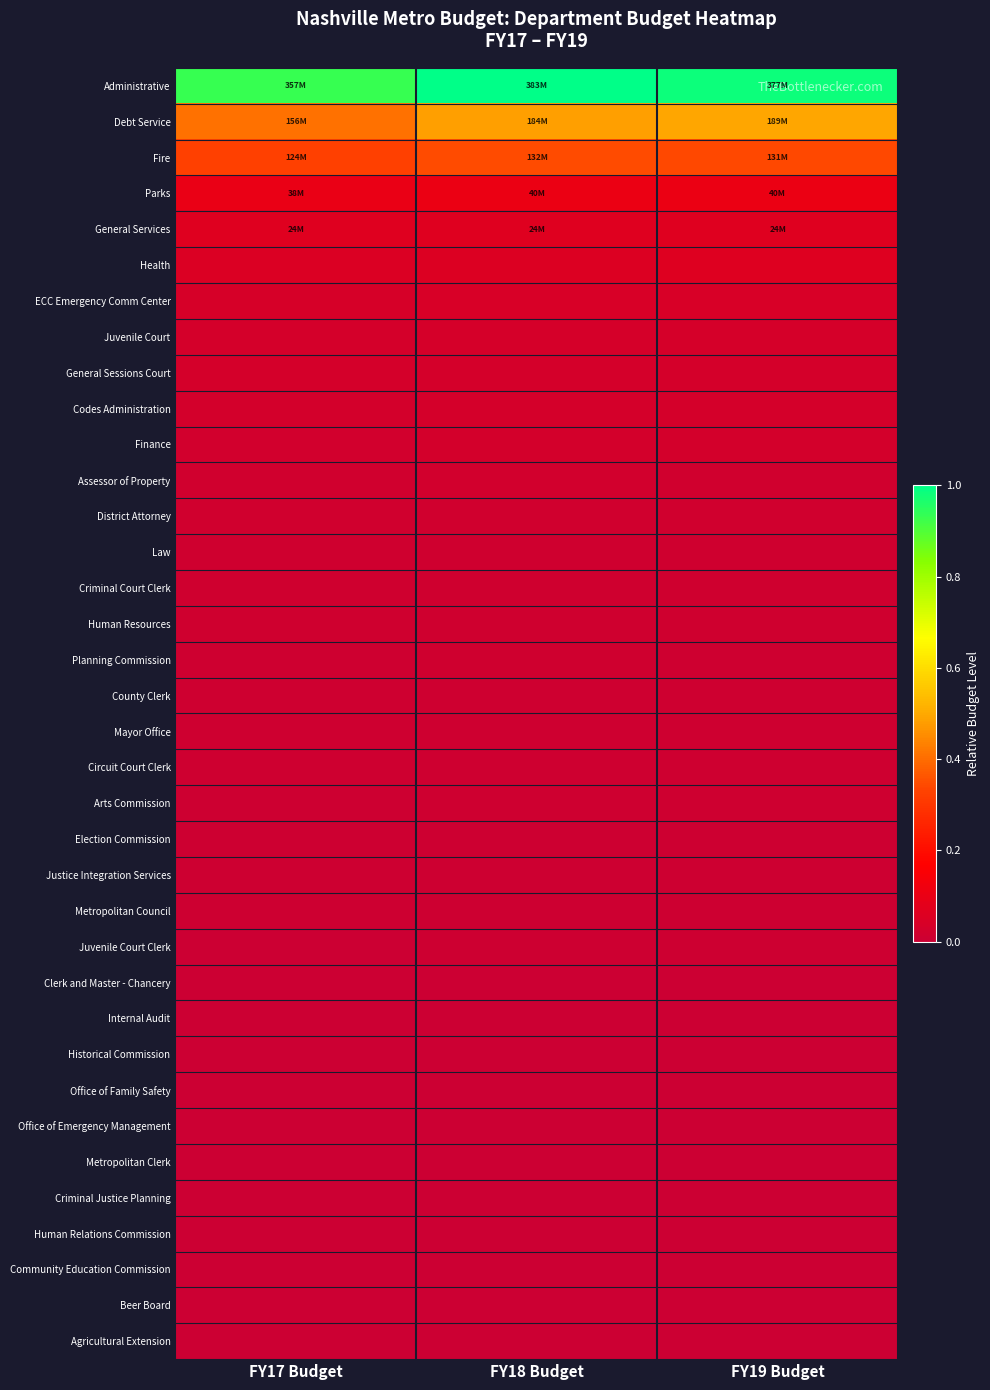

Reading left to right, what are all the values shown in this chart?

Administrative: FY17 Budget=0.9	FY18 Budget=1.0	FY19 Budget=1.0
Debt Service: FY17 Budget=0.4	FY18 Budget=0.5	FY19 Budget=0.5
Fire: FY17 Budget=0.3	FY18 Budget=0.3	FY19 Budget=0.3
Parks: FY17 Budget=0.1	FY18 Budget=0.1	FY19 Budget=0.1
General Services: FY17 Budget=0.1	FY18 Budget=0.1	FY19 Budget=0.1
Health: FY17 Budget=0.1	FY18 Budget=0.1	FY19 Budget=0.1
ECC Emergency Comm Center: FY17 Budget=0.0	FY18 Budget=0.0	FY19 Budget=0.0
Juvenile Court: FY17 Budget=0.0	FY18 Budget=0.0	FY19 Budget=0.0
General Sessions Court: FY17 Budget=0.0	FY18 Budget=0.0	FY19 Budget=0.0
Codes Administration: FY17 Budget=0.0	FY18 Budget=0.0	FY19 Budget=0.0
Finance: FY17 Budget=0.0	FY18 Budget=0.0	FY19 Budget=0.0
Assessor of Property: FY17 Budget=0.0	FY18 Budget=0.0	FY19 Budget=0.0
District Attorney: FY17 Budget=0.0	FY18 Budget=0.0	FY19 Budget=0.0
Law: FY17 Budget=0.0	FY18 Budget=0.0	FY19 Budget=0.0
Criminal Court Clerk: FY17 Budget=0.0	FY18 Budget=0.0	FY19 Budget=0.0
Human Resources: FY17 Budget=0.0	FY18 Budget=0.0	FY19 Budget=0.0
Planning Commission: FY17 Budget=0.0	FY18 Budget=0.0	FY19 Budget=0.0
County Clerk: FY17 Budget=0.0	FY18 Budget=0.0	FY19 Budget=0.0
Mayor Office: FY17 Budget=0.0	FY18 Budget=0.0	FY19 Budget=0.0
Circuit Court Clerk: FY17 Budget=0.0	FY18 Budget=0.0	FY19 Budget=0.0
Arts Commission: FY17 Budget=0.0	FY18 Budget=0.0	FY19 Budget=0.0
Election Commission: FY17 Budget=0.0	FY18 Budget=0.0	FY19 Budget=0.0
Justice Integration Services: FY17 Budget=0.0	FY18 Budget=0.0	FY19 Budget=0.0
Metropolitan Council: FY17 Budget=0.0	FY18 Budget=0.0	FY19 Budget=0.0
Juvenile Court Clerk: FY17 Budget=0.0	FY18 Budget=0.0	FY19 Budget=0.0
Clerk and Master - Chancery: FY17 Budget=0.0	FY18 Budget=0.0	FY19 Budget=0.0
Internal Audit: FY17 Budget=0.0	FY18 Budget=0.0	FY19 Budget=0.0
Historical Commission: FY17 Budget=0.0	FY18 Budget=0.0	FY19 Budget=0.0
Office of Family Safety: FY17 Budget=0.0	FY18 Budget=0.0	FY19 Budget=0.0
Office of Emergency Management: FY17 Budget=0.0	FY18 Budget=0.0	FY19 Budget=0.0
Metropolitan Clerk: FY17 Budget=0.0	FY18 Budget=0.0	FY19 Budget=0.0
Criminal Justice Planning: FY17 Budget=0.0	FY18 Budget=0.0	FY19 Budget=0.0
Human Relations Commission: FY17 Budget=0.0	FY18 Budget=0.0	FY19 Budget=0.0
Community Education Commission: FY17 Budget=0.0	FY18 Budget=0.0	FY19 Budget=0.0
Beer Board: FY17 Budget=0.0	FY18 Budget=0.0	FY19 Budget=0.0
Agricultural Extension: FY17 Budget=0.0	FY18 Budget=0.0	FY19 Budget=0.0